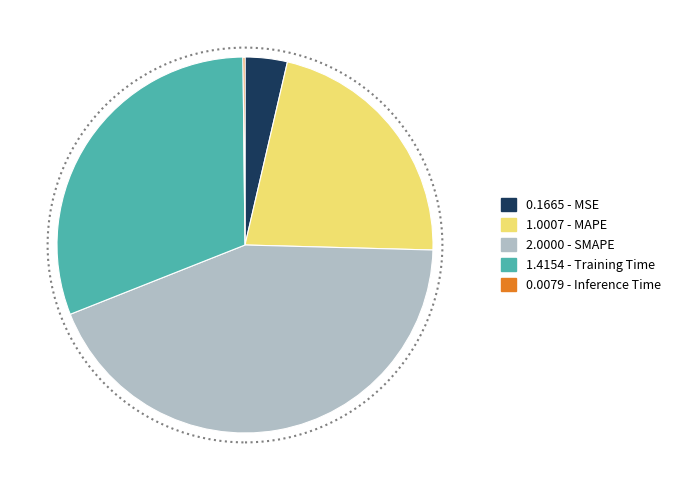

Is there a majority slice in this chart?

No